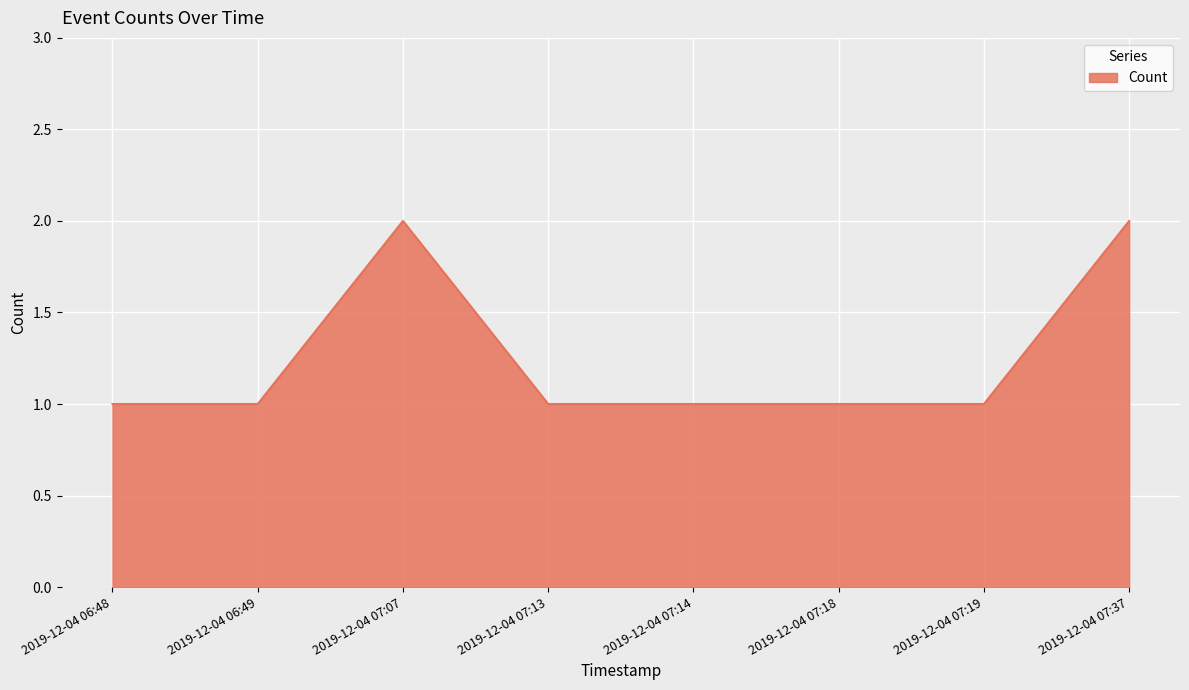

What position from the right is 2019-12-04 07:07?

6